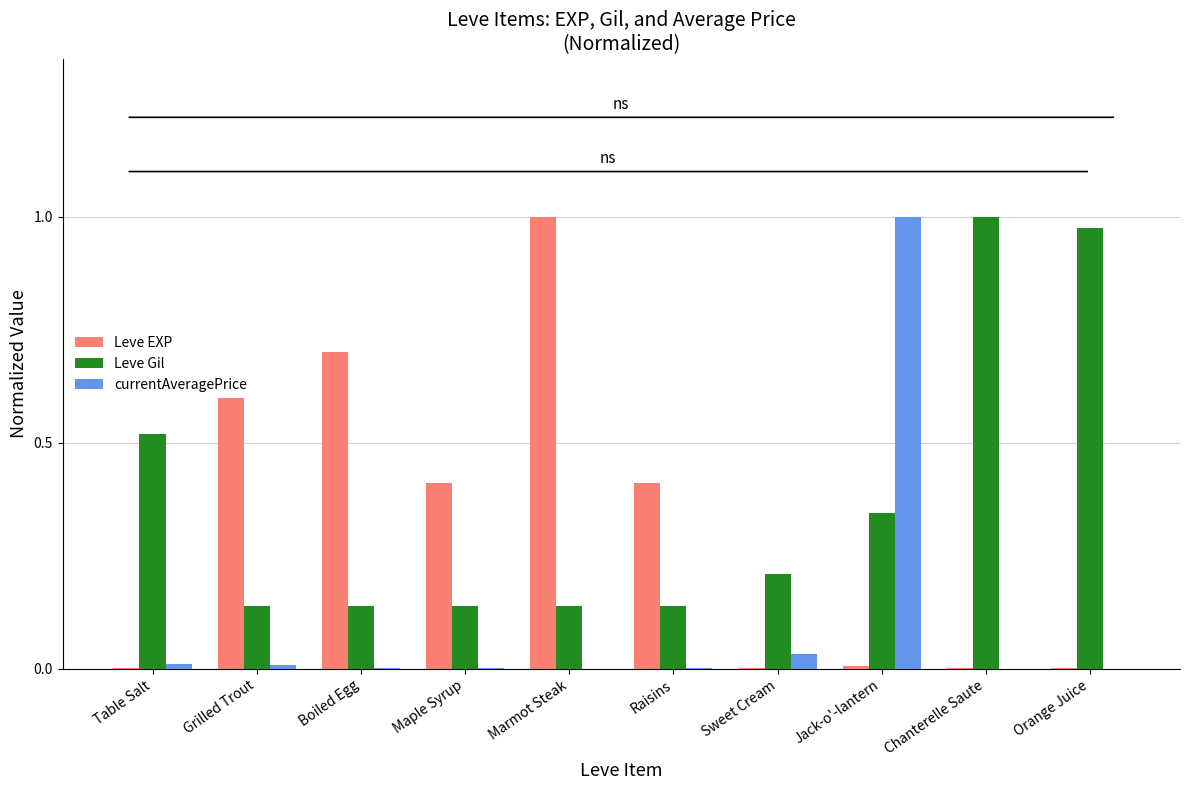

Are the bars grouped side by side (vs. stacked)?

Yes